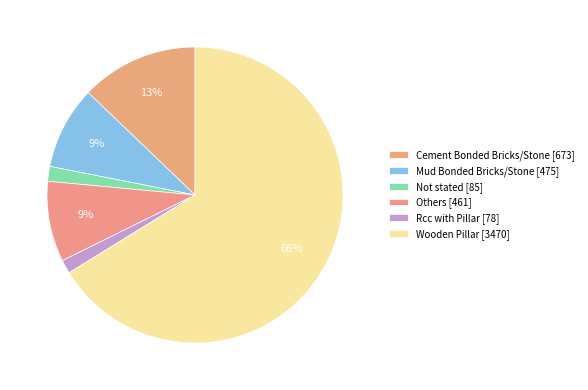

To the nearest percent, what is the combined percentage of Rcc with Pillar and Cement Bonded Bricks/Stone?

14%